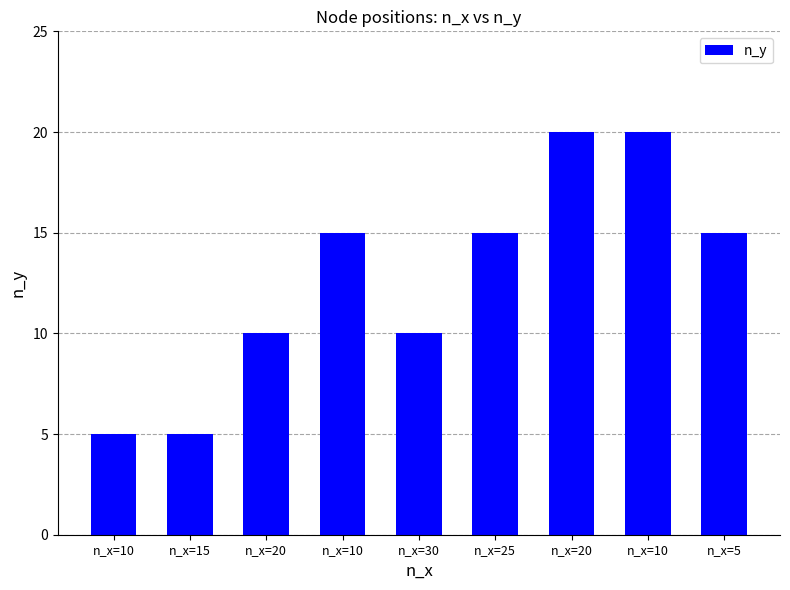

How many bars are there in total?

9